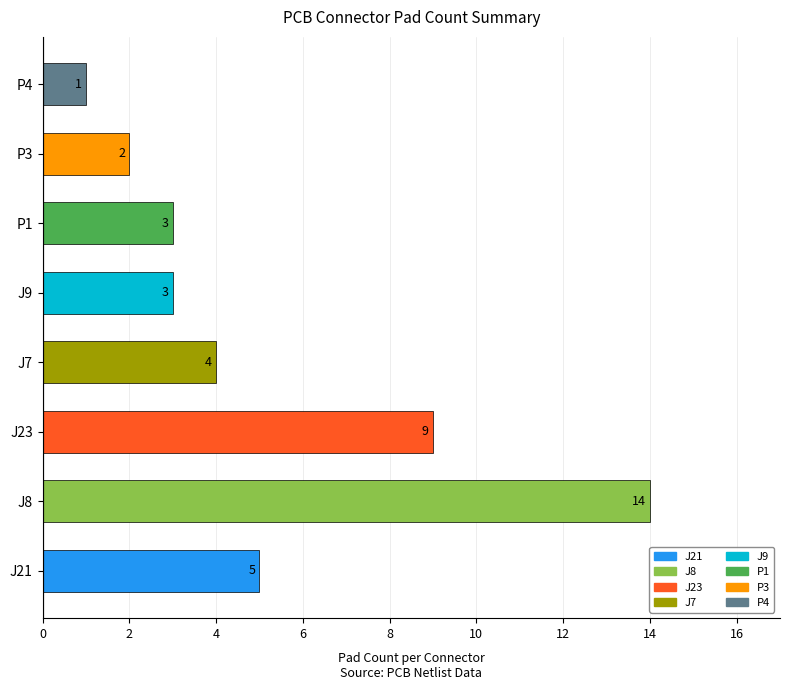

At which category does the chart reach its peak across all series?

J8